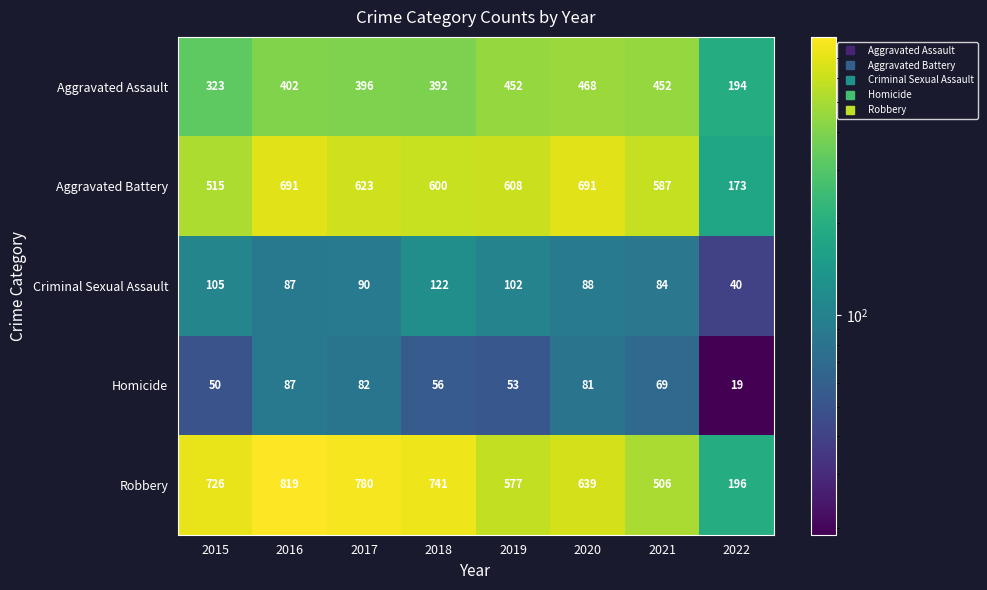

At which category is the sum across all series the highest?

2016